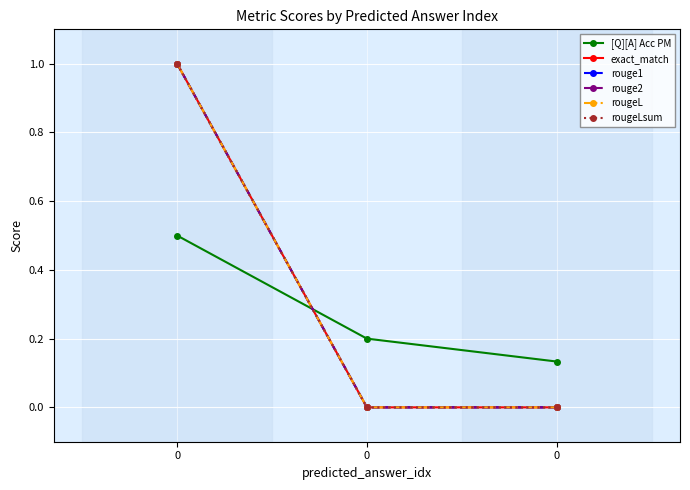

The [Q][A] Acc PM series shows 0.1 at 0. True or false?

False